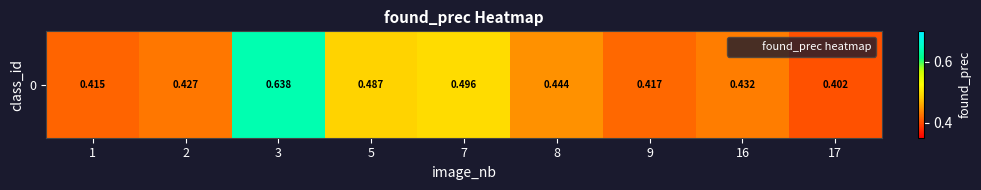

What is the sum of all values?

4.2